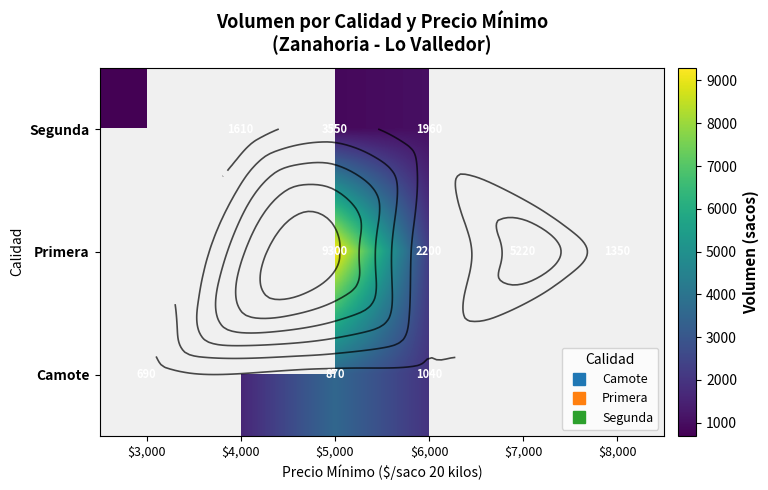

What is the total value across all series at $5,000?

13720.0